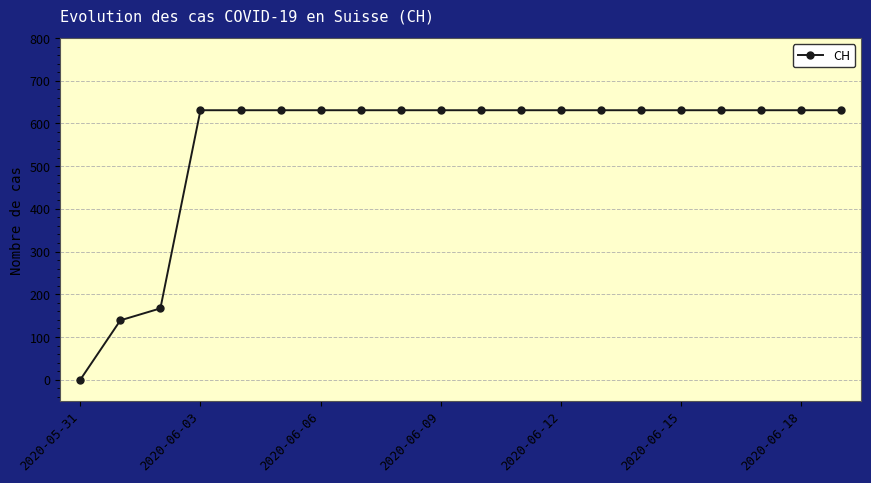

What is the average value?

552